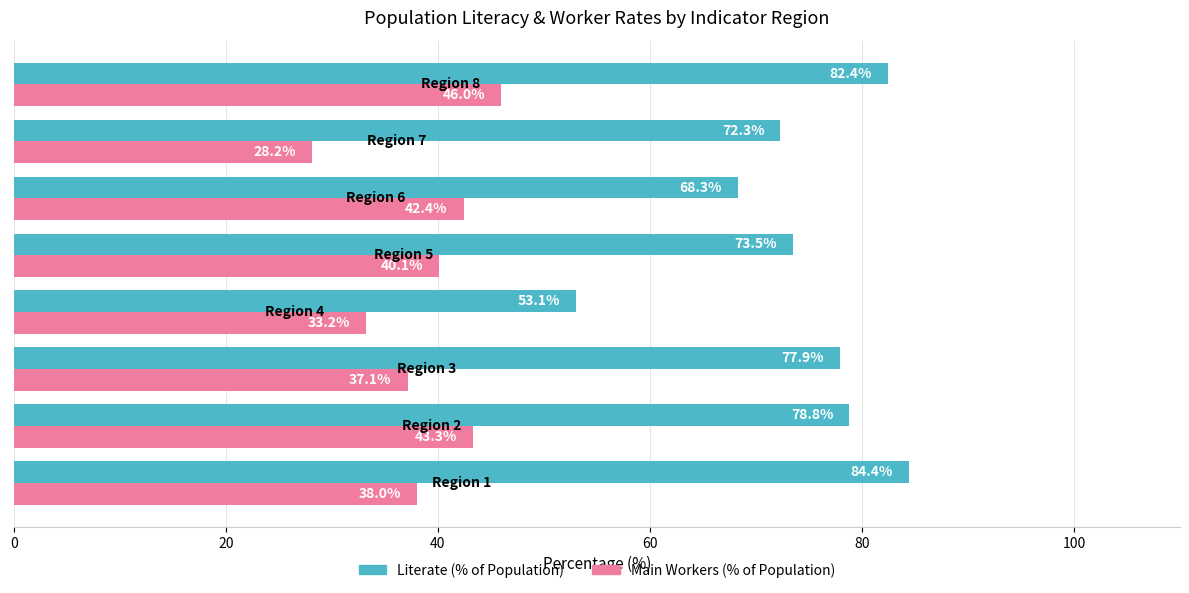

What is the average value of the Main Workers (% of Population) series?

38.5